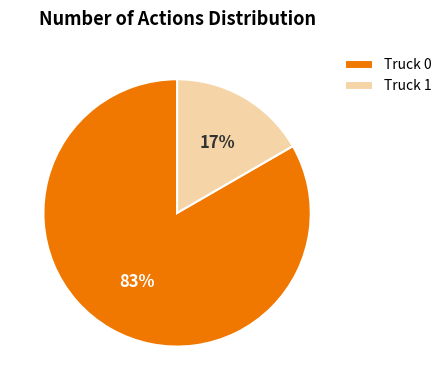

Which slice is the largest?

Truck 0